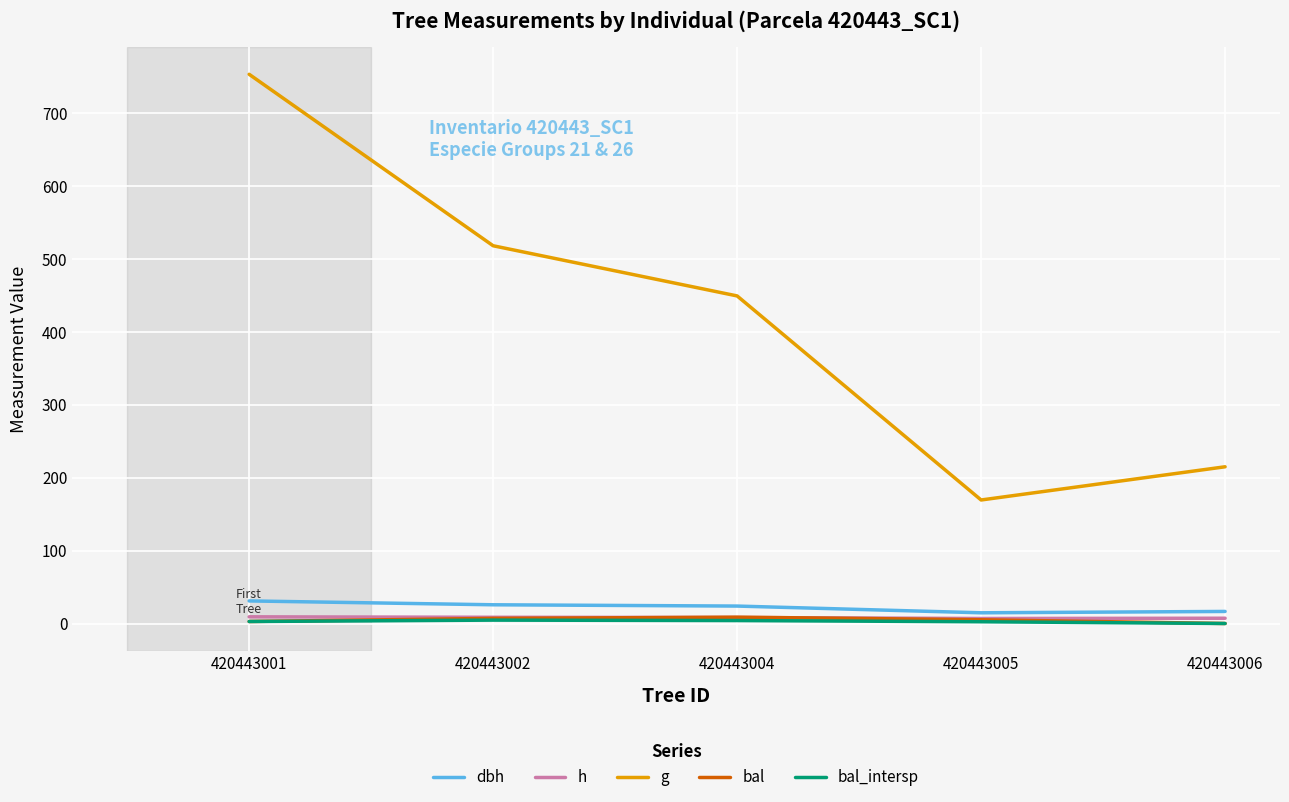

Which category has the highest value across all series?

420443001